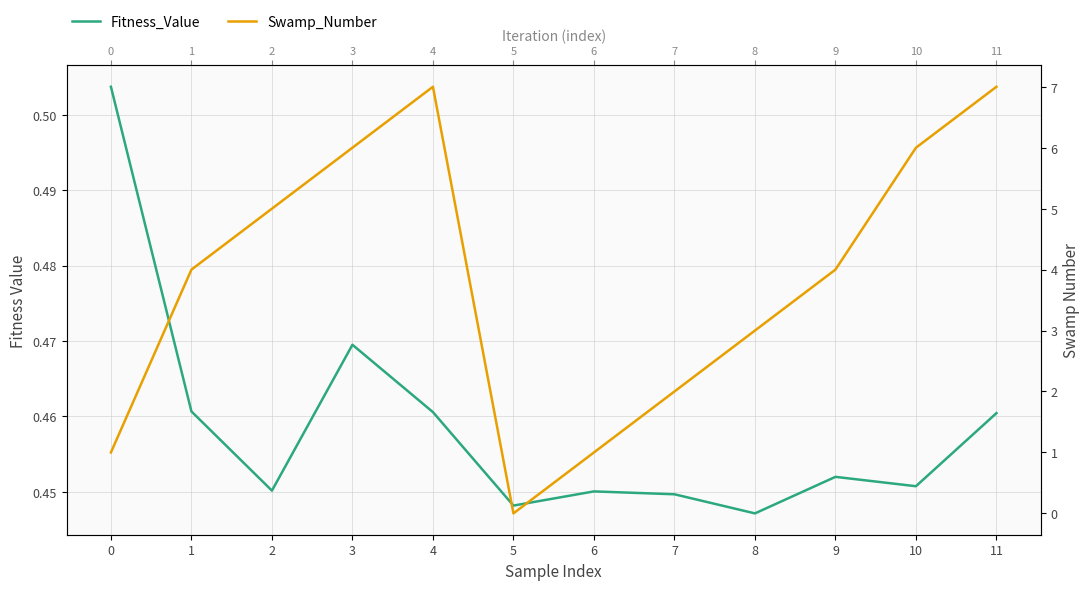

List the series in order of their peak value, highest first.

Swamp_Number, Fitness_Value